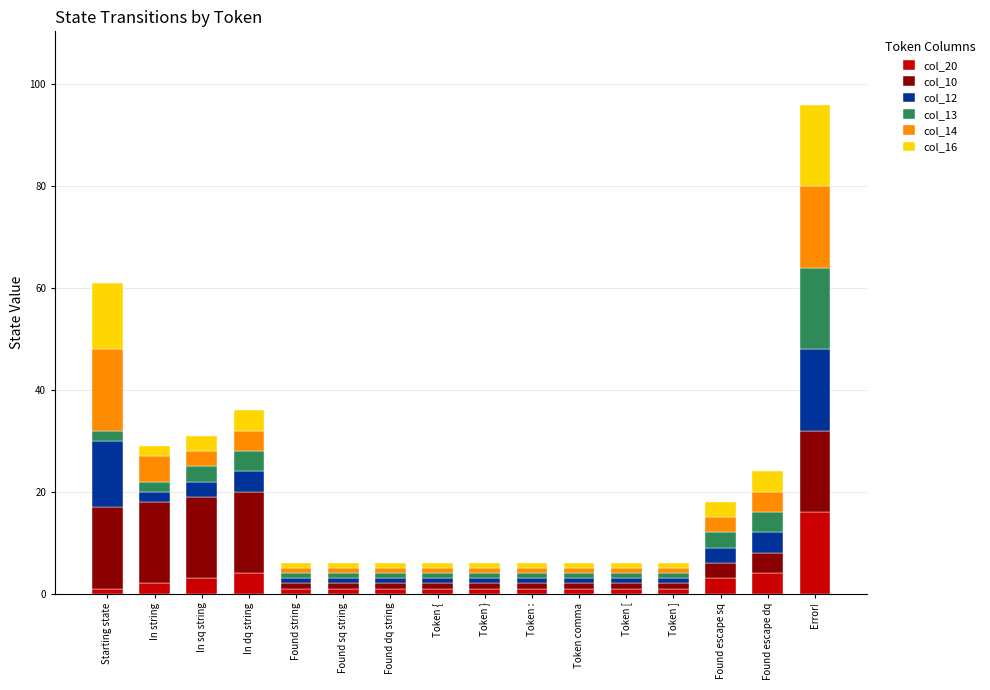

The value of col_20 at In string is 2. True or false?

True